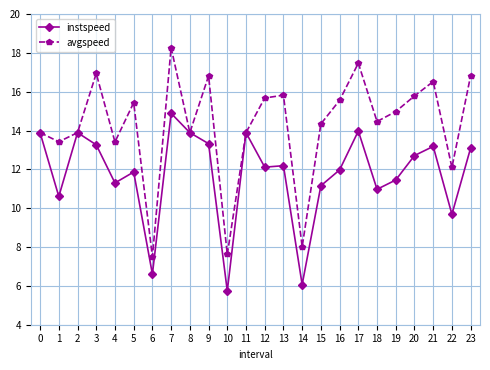

What is the lowest value of the avgspeed series?

7.5